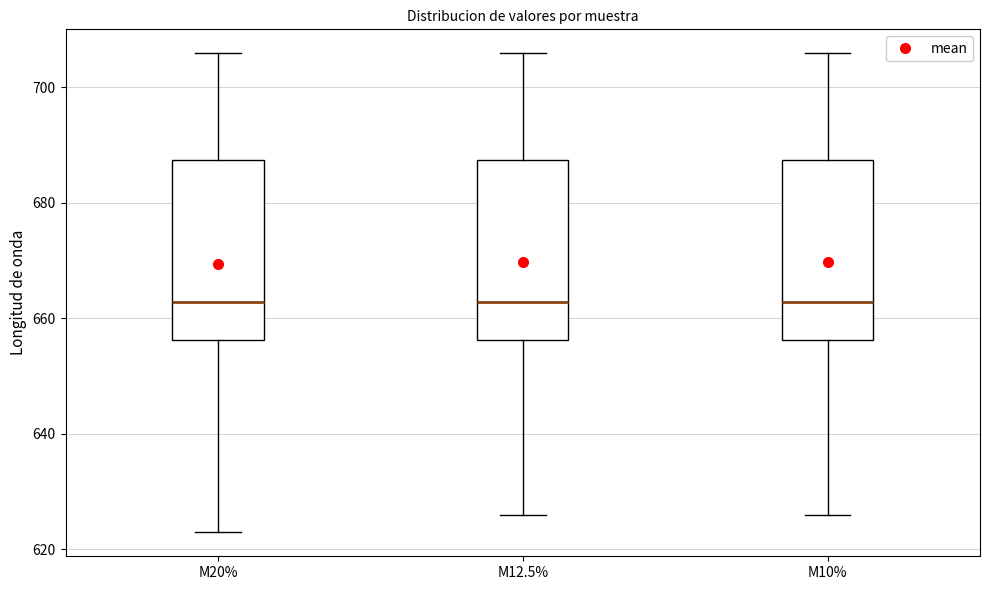

Reading left to right, read every box against the y-axis: the position of its median line, the range the box covers, and the ends of its whiskers. The values are not printed on the chart, so give them approximately, as read against the axis.

M20%: median 662, box 656 to 688, whiskers 622 to 706
M12.5%: median 662, box 656 to 688, whiskers 626 to 706
M10%: median 662, box 656 to 688, whiskers 626 to 706